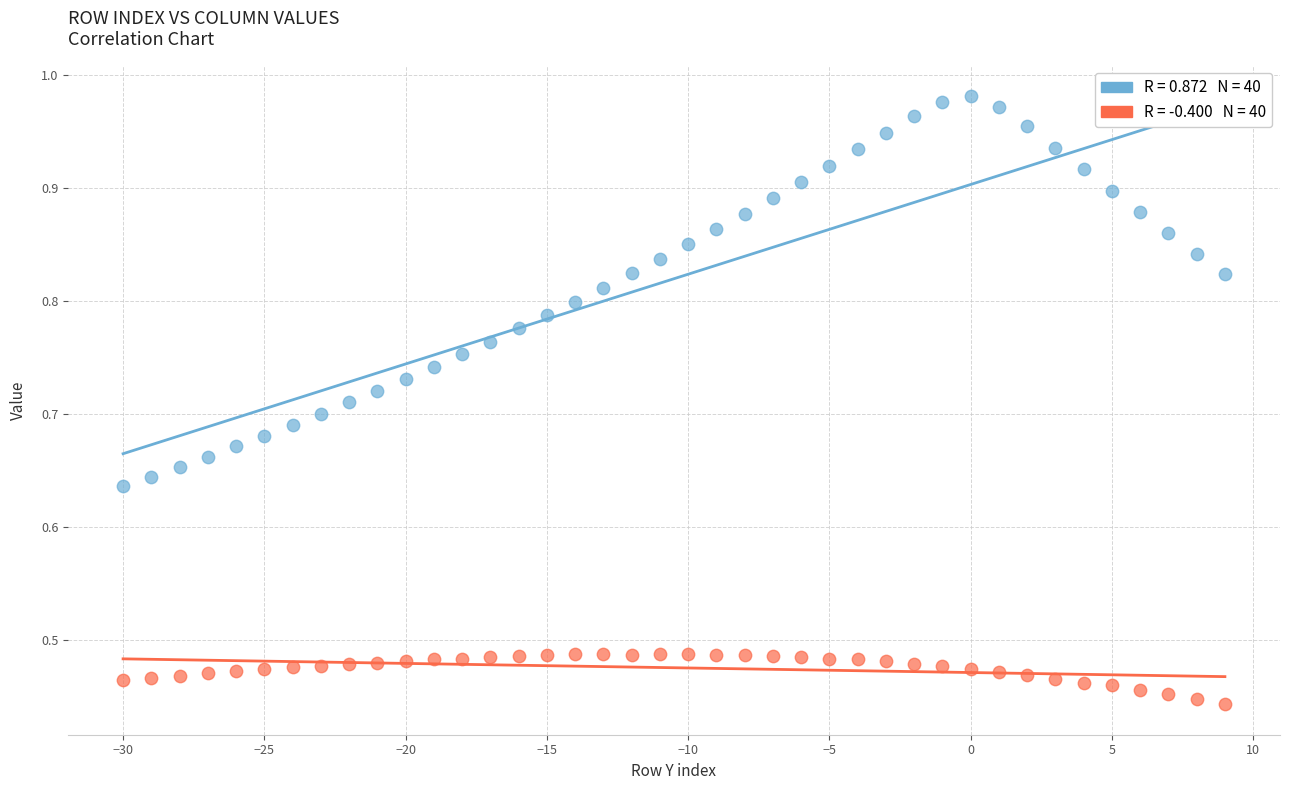

Across all data points, what is the range of X values (max minus min)?

39.0